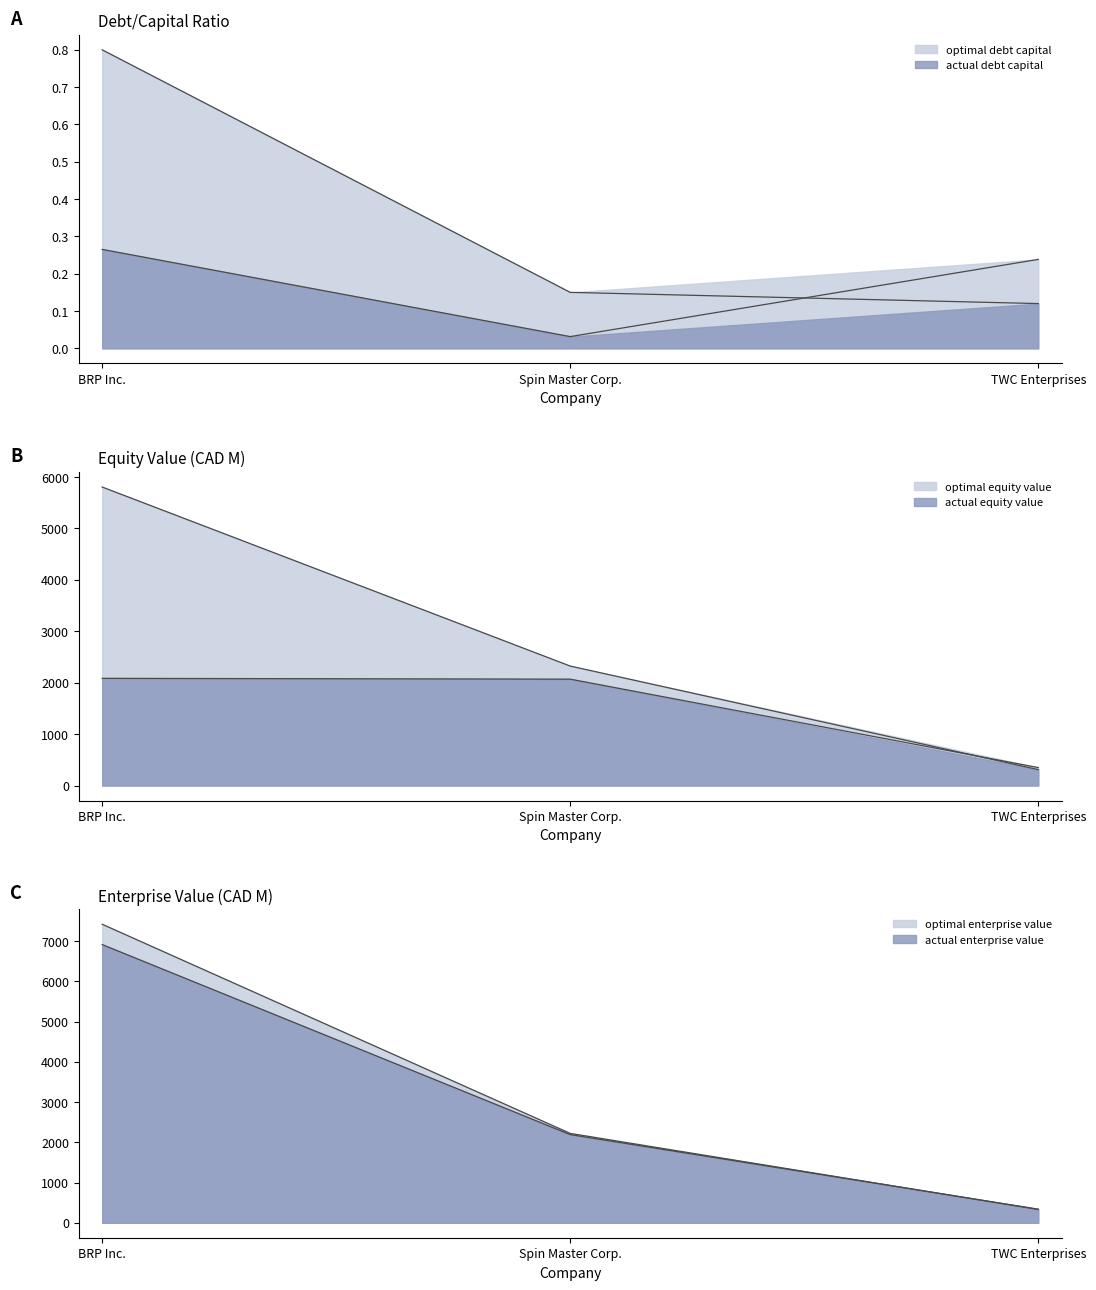

What is the value of the actual_debt_capital point at the 1st from the left?

0.3